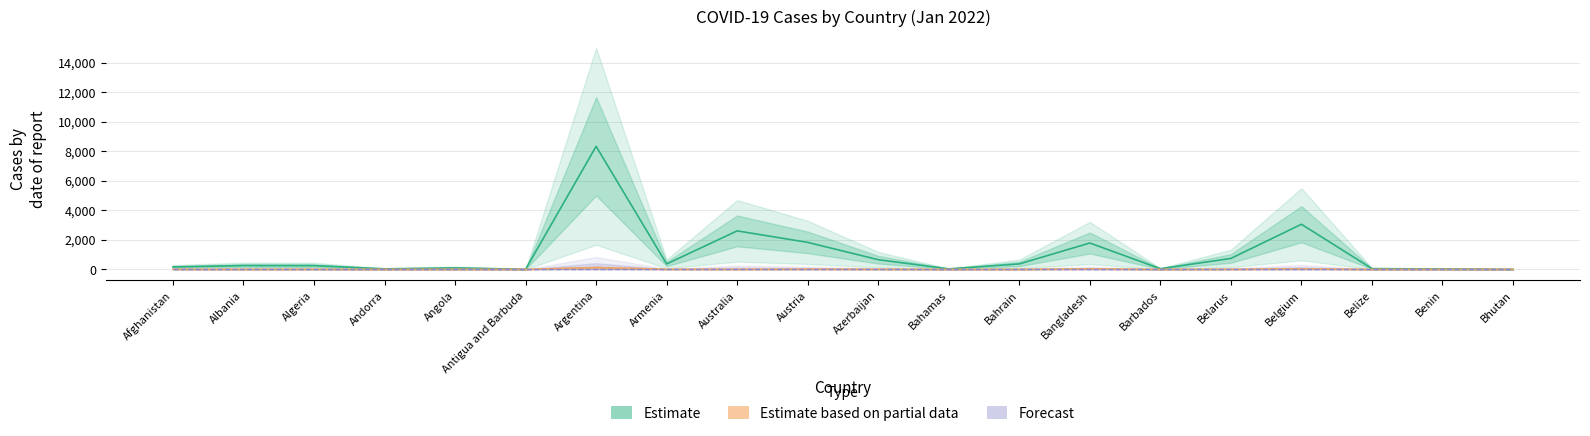

What is the difference between the maximum and minimum values in the Confirmed series?

8330.5